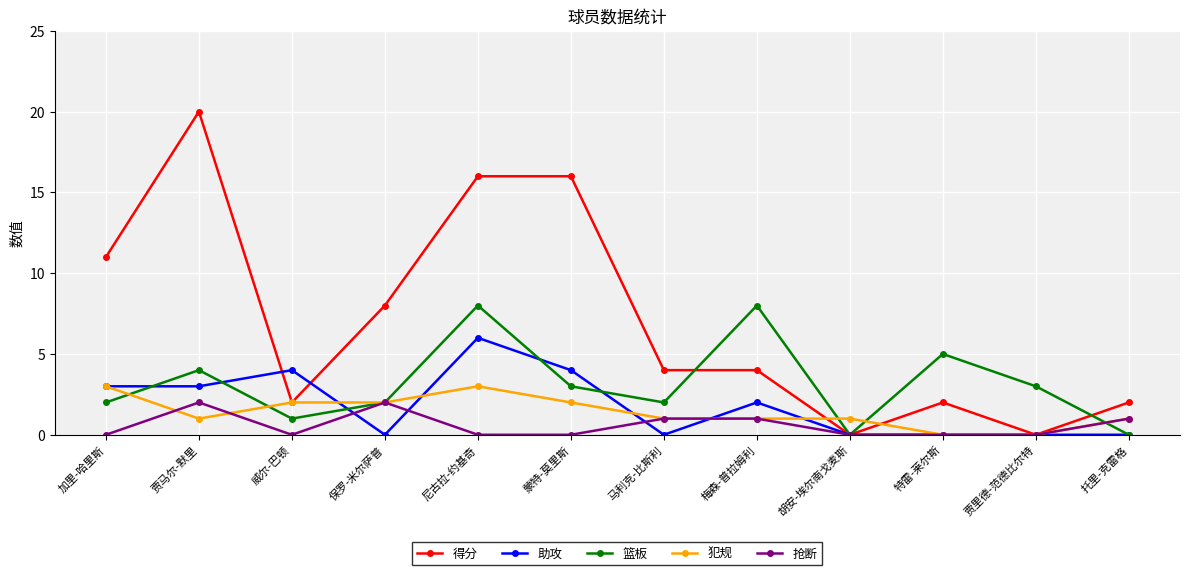

Reading left to right, list all the values displayed in this chart.

得分: 加里-哈里斯=11	贾马尔-默里=20	威尔-巴顿=2	保罗-米尔萨普=8	尼古拉-约基奇=16	蒙特-莫里斯=16	马利克-比斯利=4	梅森-普拉姆利=4	胡安-埃尔南戈麦斯=0	特雷-莱尔斯=2	贾里德-范德比尔特=0	托里-克雷格=2
助攻: 加里-哈里斯=3	贾马尔-默里=3	威尔-巴顿=4	保罗-米尔萨普=0	尼古拉-约基奇=6	蒙特-莫里斯=4	马利克-比斯利=0	梅森-普拉姆利=2	胡安-埃尔南戈麦斯=0	特雷-莱尔斯=0	贾里德-范德比尔特=0	托里-克雷格=0
篮板: 加里-哈里斯=2	贾马尔-默里=4	威尔-巴顿=1	保罗-米尔萨普=2	尼古拉-约基奇=8	蒙特-莫里斯=3	马利克-比斯利=2	梅森-普拉姆利=8	胡安-埃尔南戈麦斯=0	特雷-莱尔斯=5	贾里德-范德比尔特=3	托里-克雷格=0
犯规: 加里-哈里斯=3	贾马尔-默里=1	威尔-巴顿=2	保罗-米尔萨普=2	尼古拉-约基奇=3	蒙特-莫里斯=2	马利克-比斯利=1	梅森-普拉姆利=1	胡安-埃尔南戈麦斯=1	特雷-莱尔斯=0	贾里德-范德比尔特=0	托里-克雷格=1
抢断: 加里-哈里斯=0	贾马尔-默里=2	威尔-巴顿=0	保罗-米尔萨普=2	尼古拉-约基奇=0	蒙特-莫里斯=0	马利克-比斯利=1	梅森-普拉姆利=1	胡安-埃尔南戈麦斯=0	特雷-莱尔斯=0	贾里德-范德比尔特=0	托里-克雷格=1